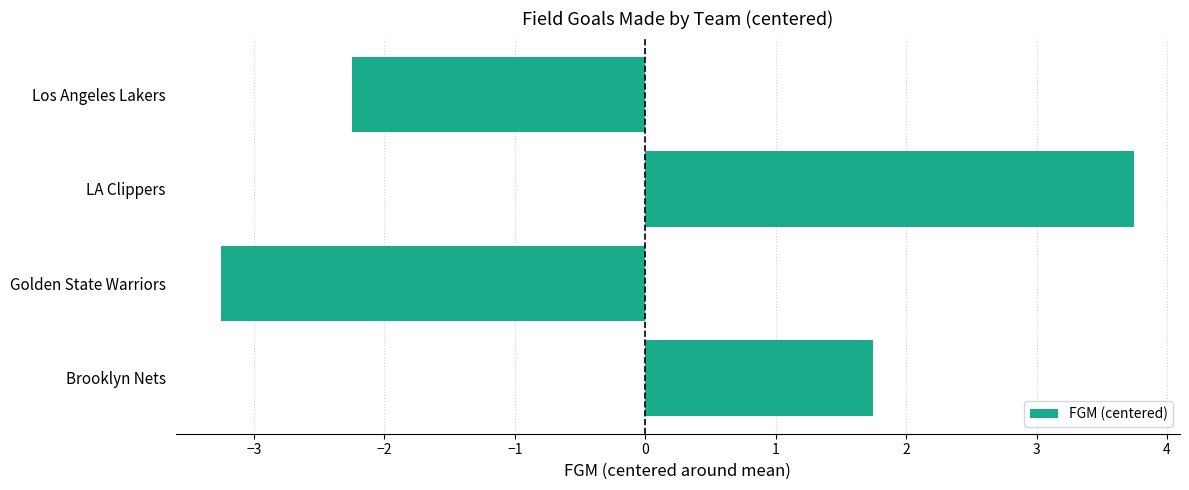

Rank the categories by value from highest to lowest.

LA Clippers, Brooklyn Nets, Los Angeles Lakers, Golden State Warriors